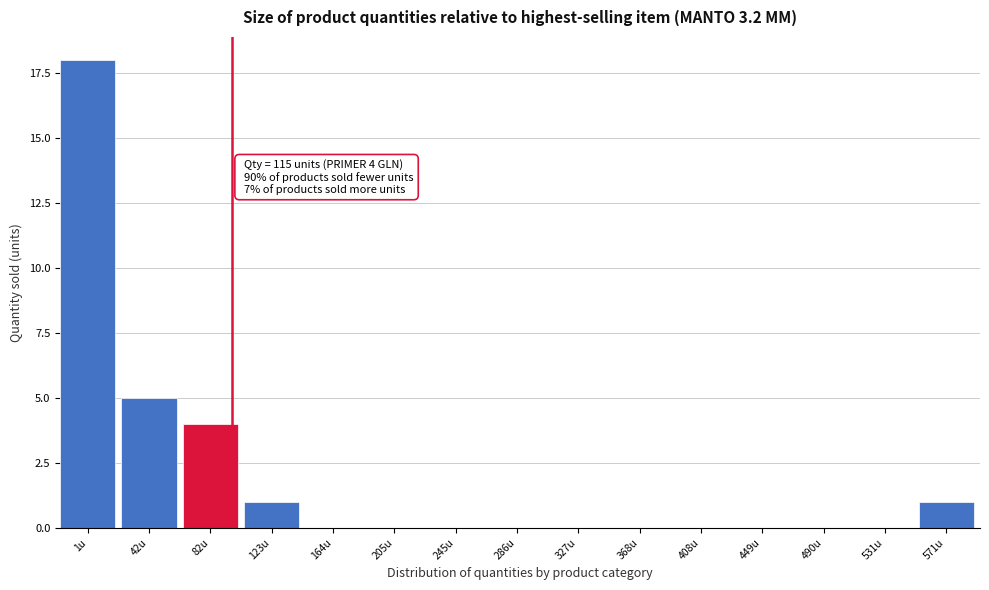

Reading left to right, transcribe all the data shown in this chart.

1u=18	42u=5	82u=4	123u=1	164u=0	205u=0	245u=0	286u=0	327u=0	368u=0	408u=0	449u=0	490u=0	531u=0	571u=1